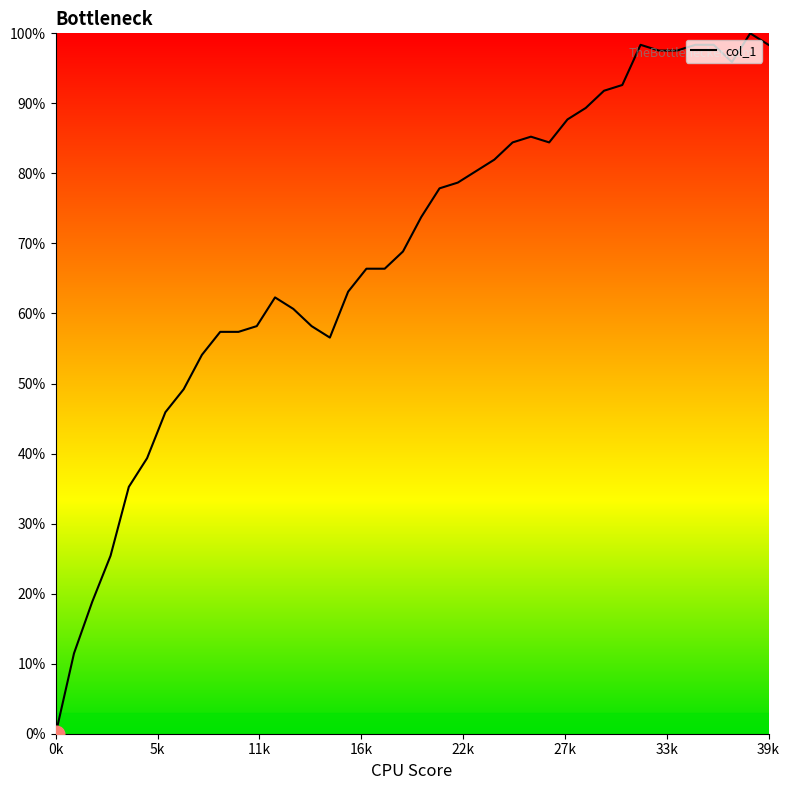

What is the maximum value shown in the chart?

100.0